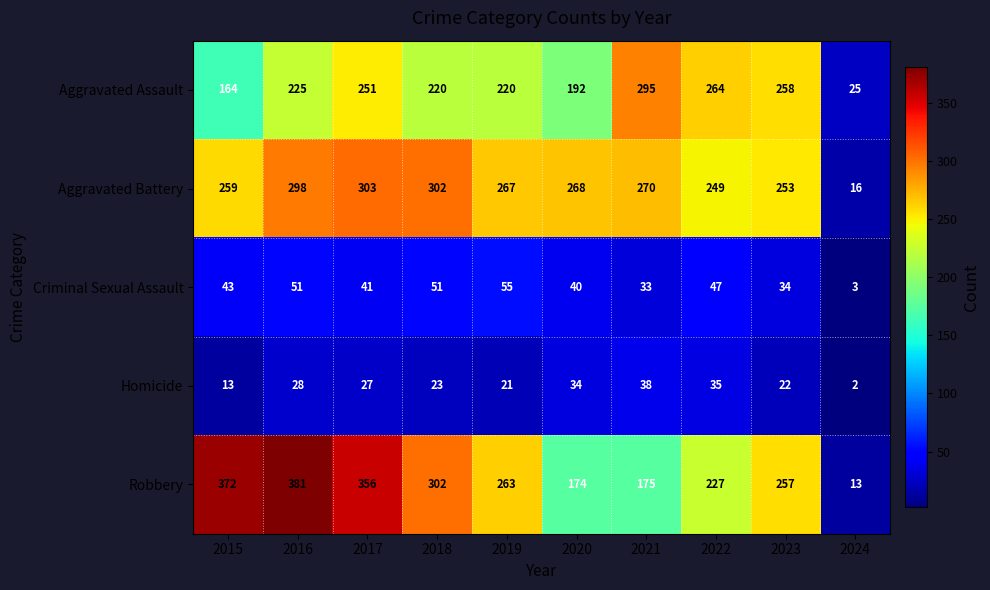

Read the Aggravated Battery value at 2018, to the nearest 5.

300